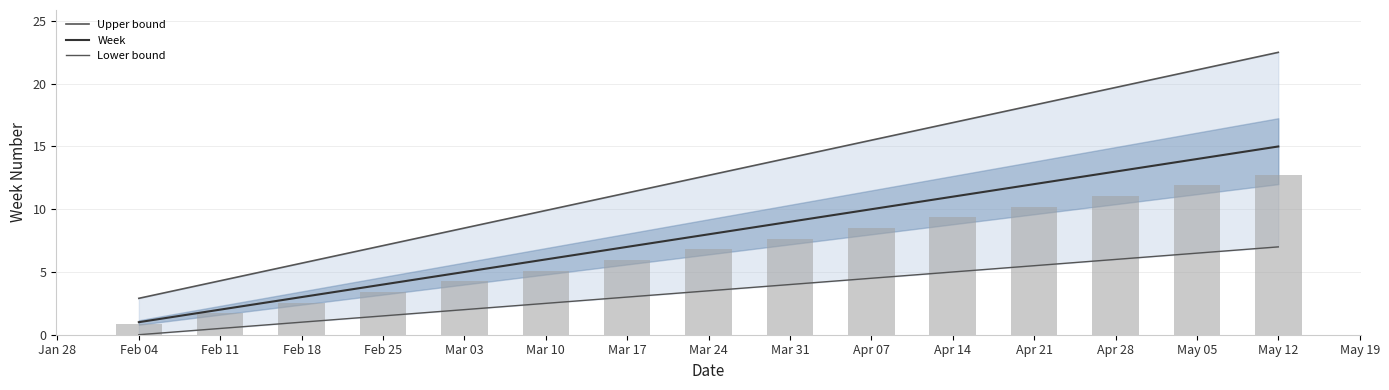

Where does the Lower bound series first go above 3?

Mar 24